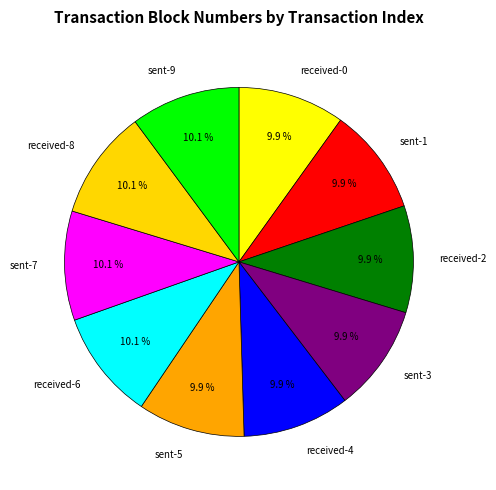

To the nearest percent, what percentage of the pie is received-2?

10%